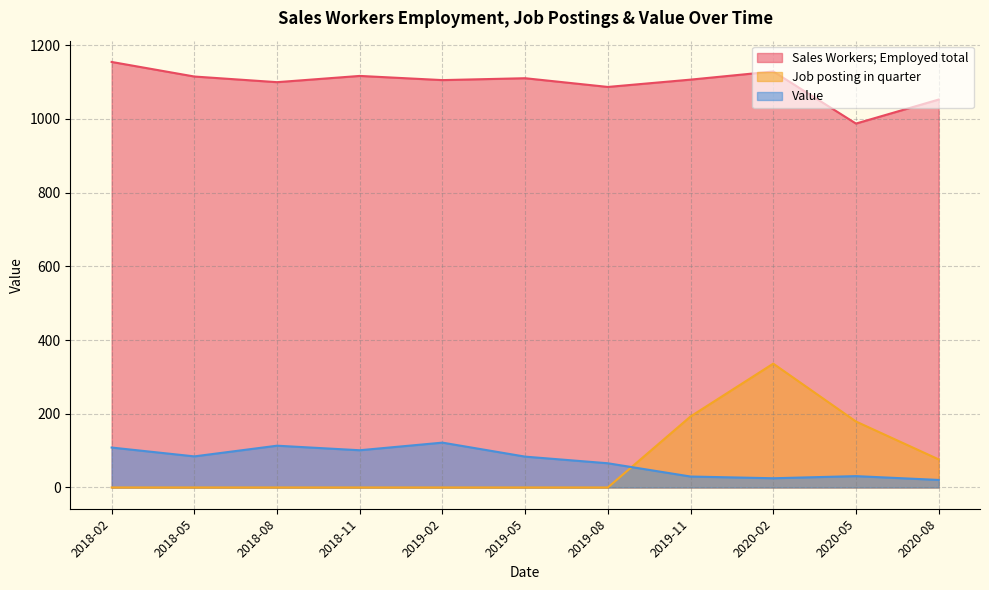

Reading left to right, list all the values displayed in this chart.

Sales Workers; Employed total: 1154.7	1115.2	1099.8	1116.8	1105.5	1110.5	1086.9	1106.7	1128.8	987.5	1052.6
Job posting in quarter: 0.0	0.0	0.0	0.0	0.0	0.0	0.0	192.7	336.0	179.0	76.2
Value: 108.3	84.3	113.3	101.0	121.7	83.7	65.7	29.7	25.0	30.8	20.4